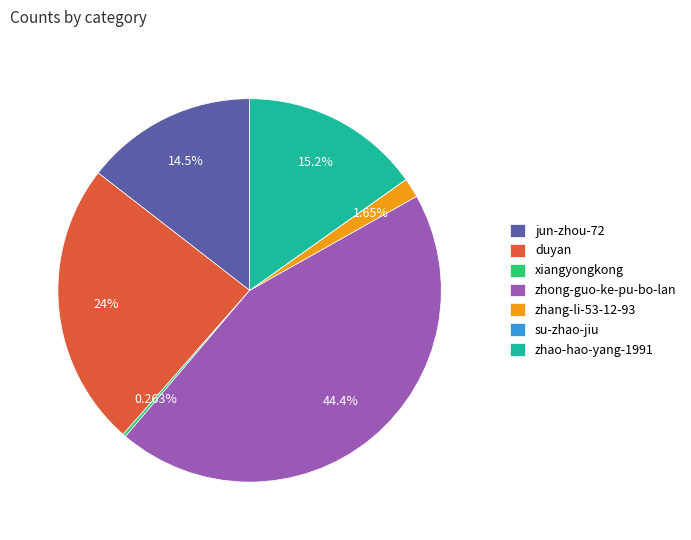

The zhao-hao-yang-1991 slice represents 15% of the pie. True or false?

True